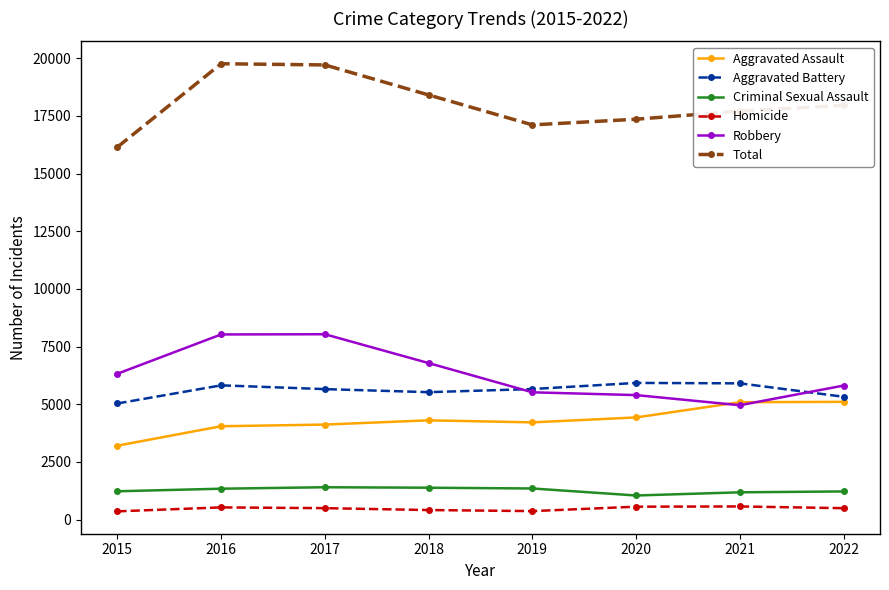

At 2015, list the series in order from largest to smallest.

Total, Robbery, Aggravated Battery, Aggravated Assault, Criminal Sexual Assault, Homicide